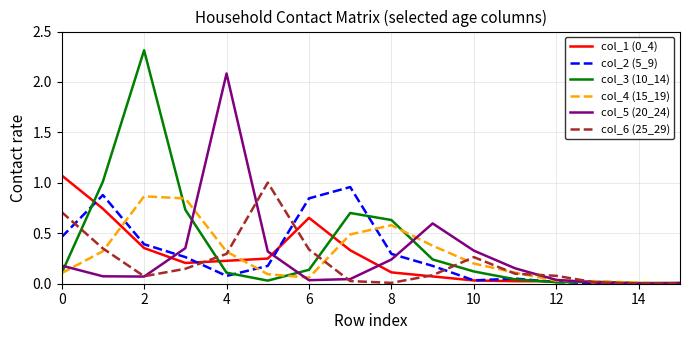

Which series has the largest range (max minus min)?

col_3 (10_14)